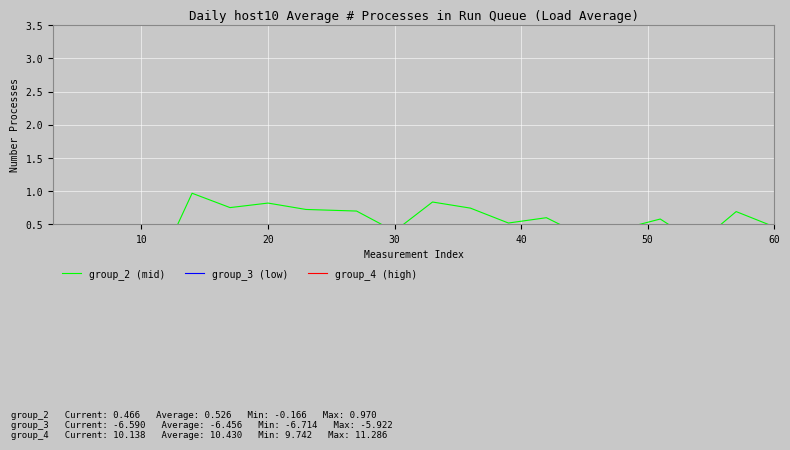

Is the value of group_2 (mid) at 15 greater than the value of group_3 (low) at 40?

Yes